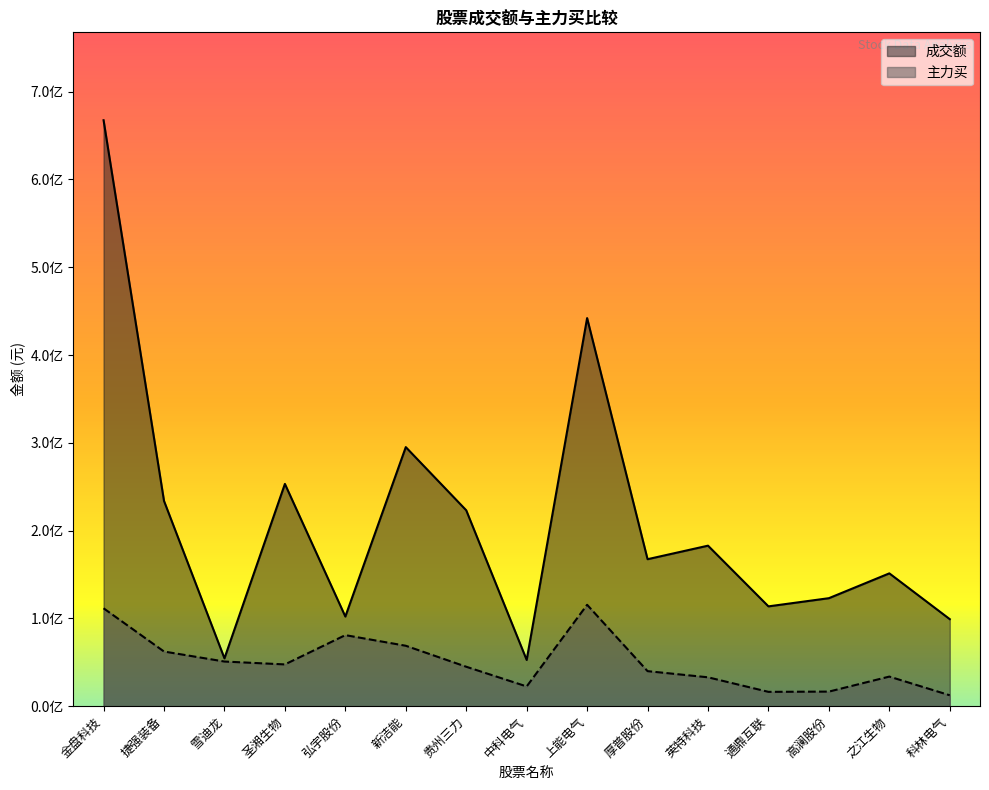

The value of 成交额 at 上能电气 is 442082096. True or false?

True